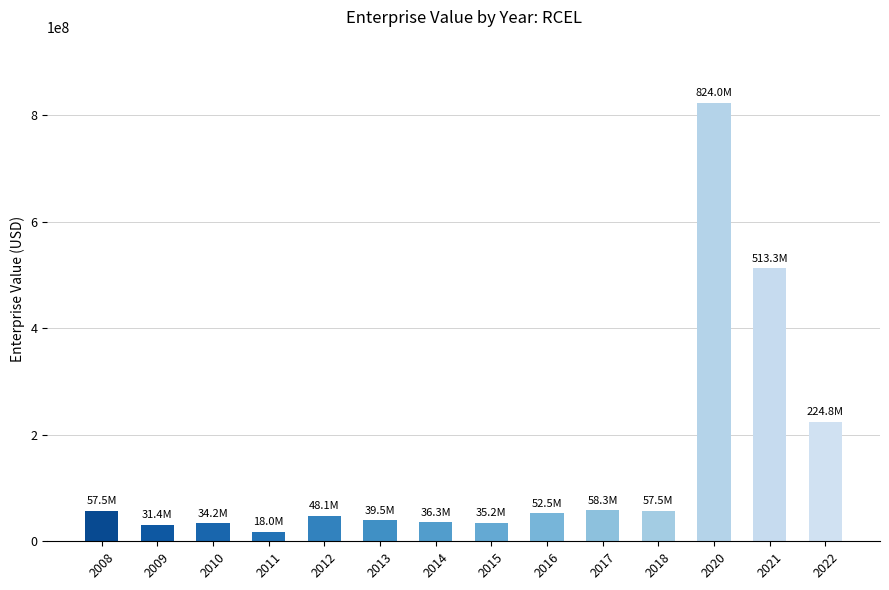

How many values are below 52548877?

7